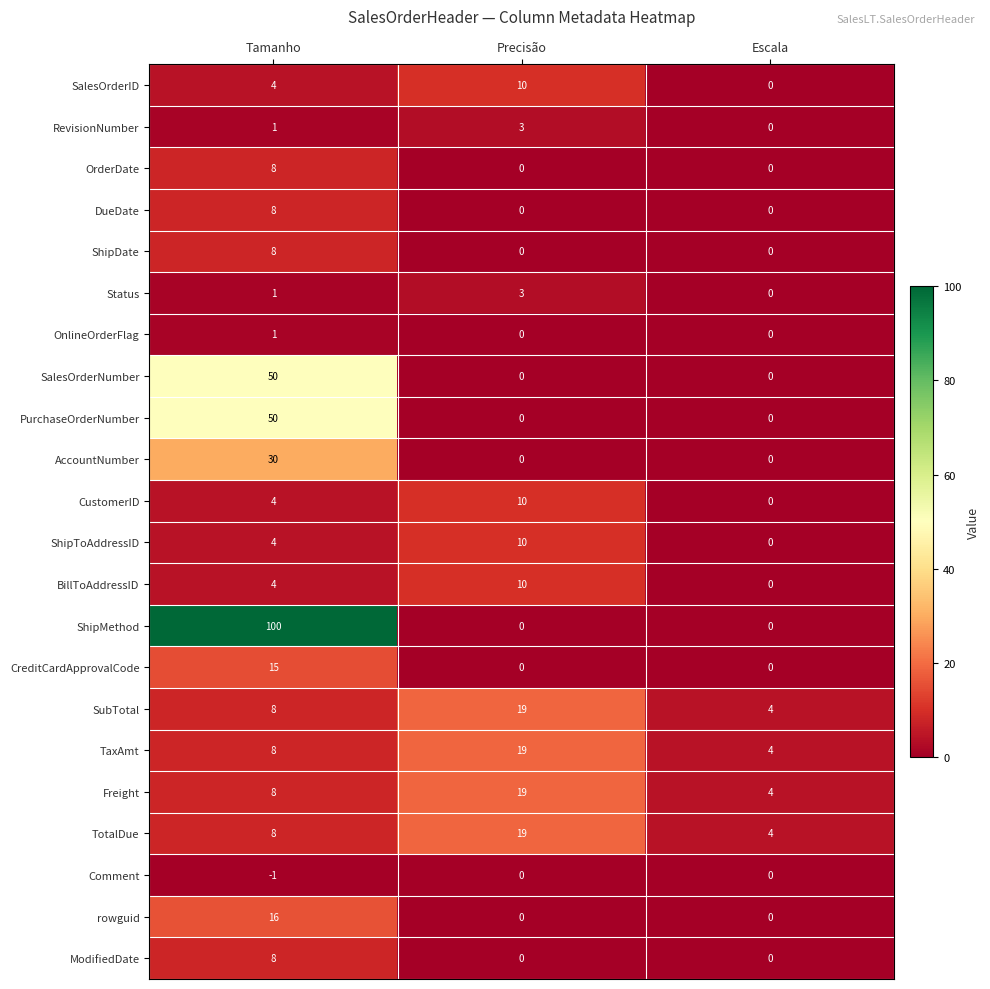

At which label does BillToAddressID reach its peak?

Precisão